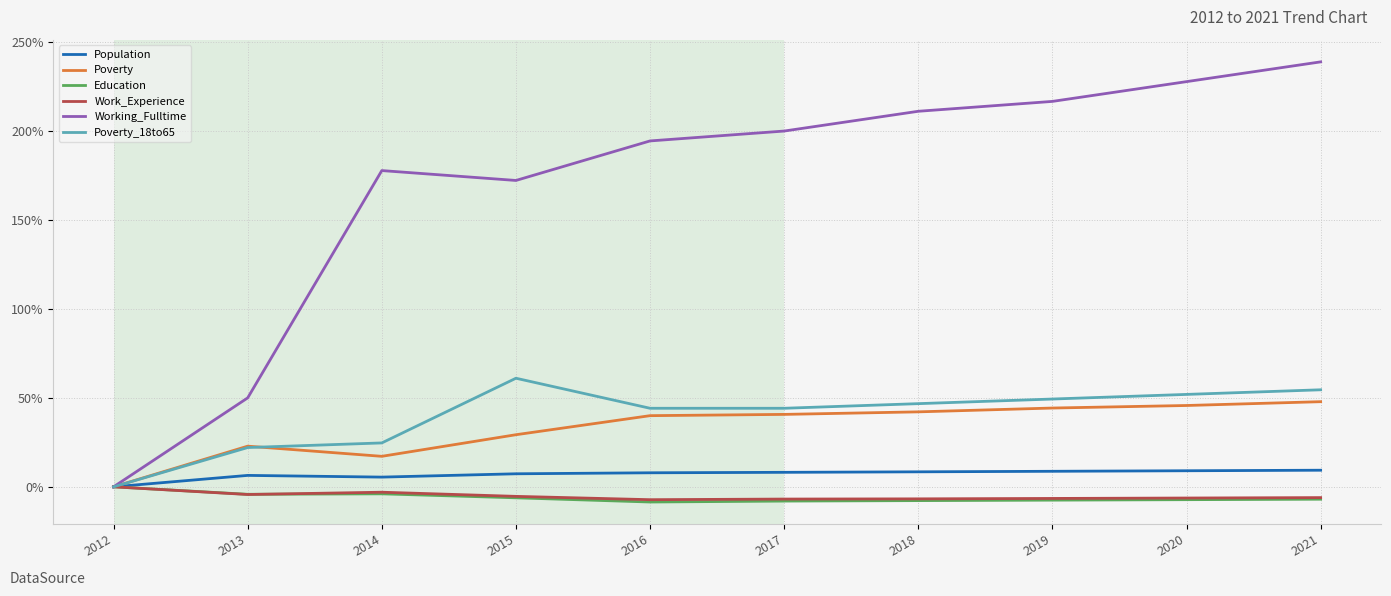

Count the number of data series in this chart.

6